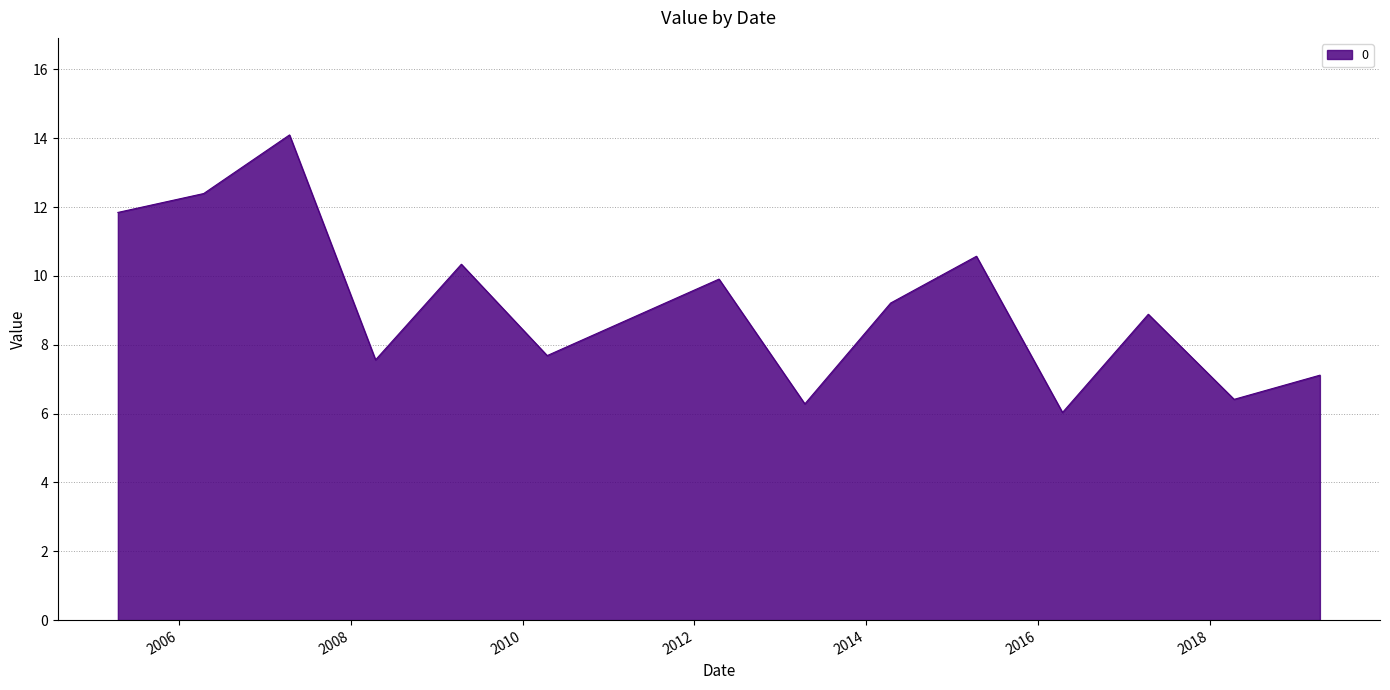

Does the chart have visible grid lines?

Yes